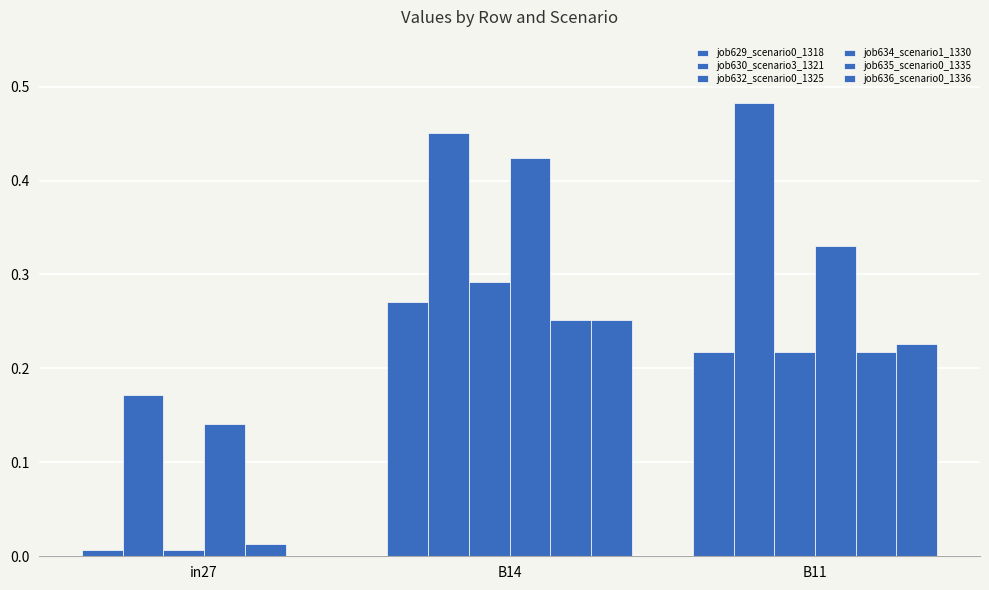

Which category has the lowest value across all series?

in27